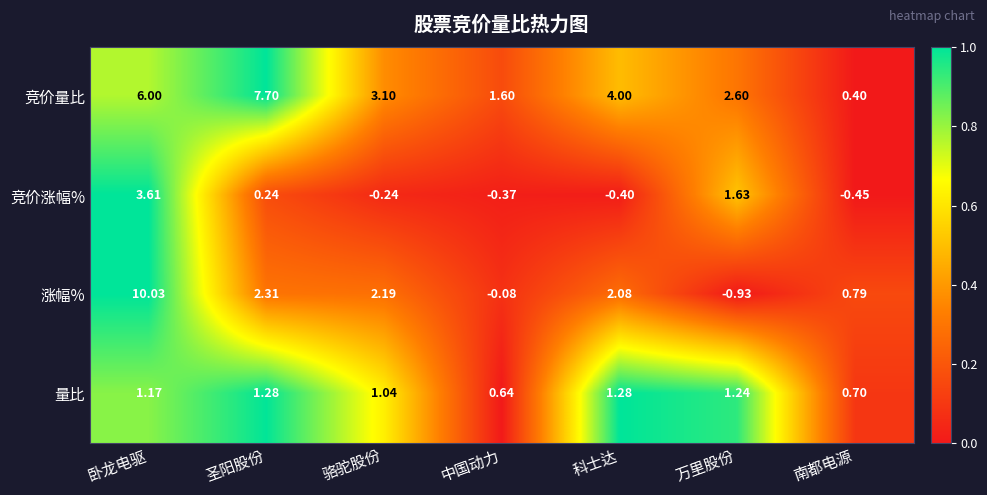

Where does the 量比 series first go above 1?

卧龙电驱